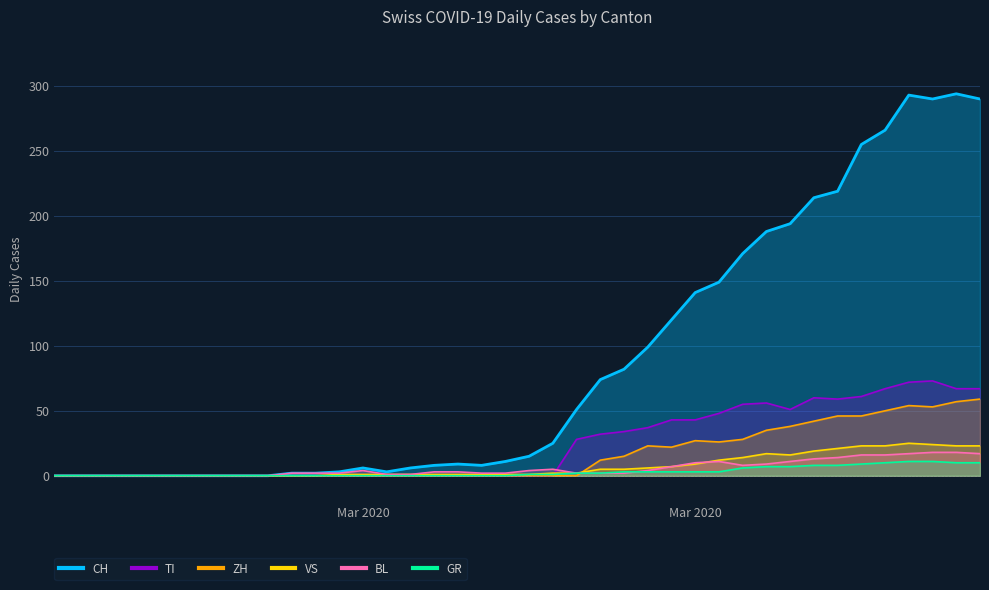

What is the maximum value for CH?

294